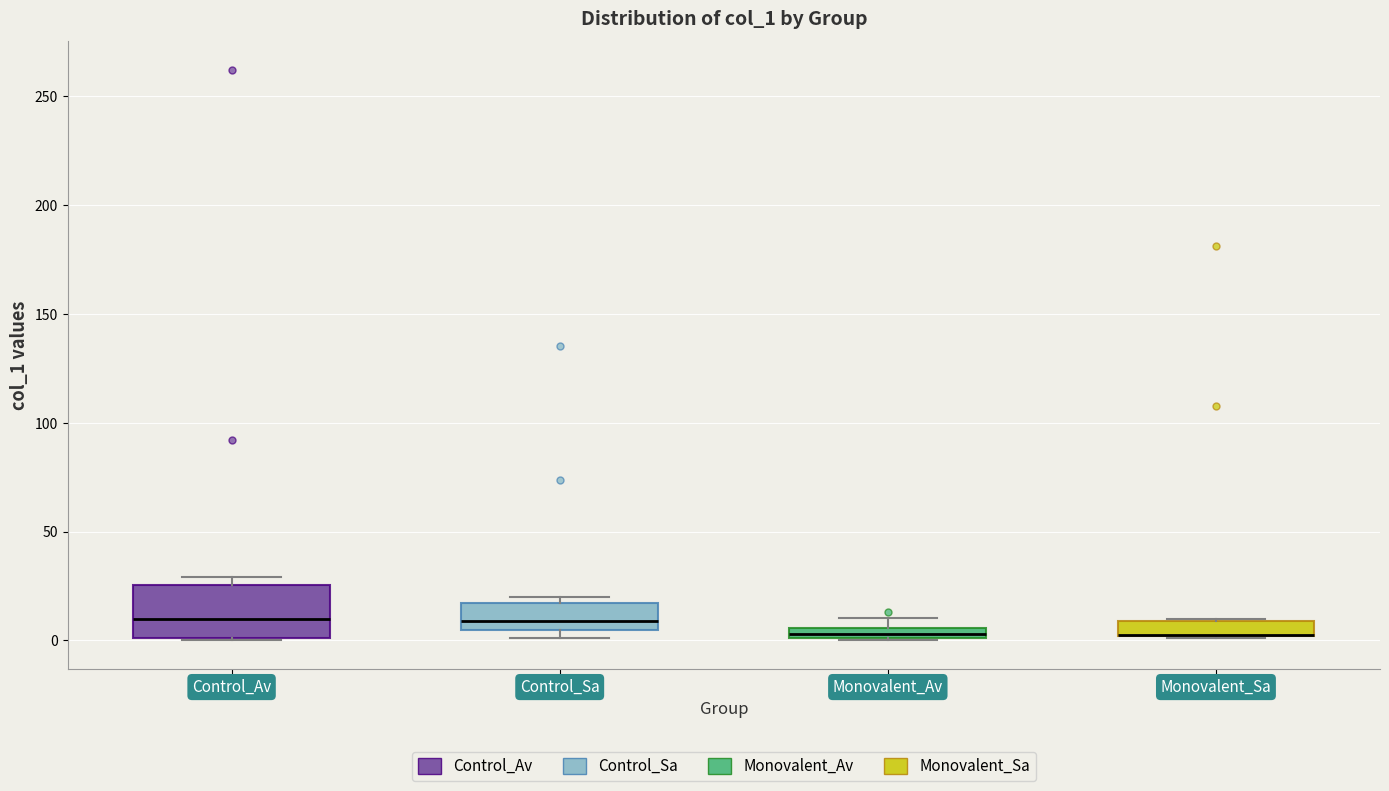

Which box is the tallest, from its lower edge to its upper edge?

Control_Av